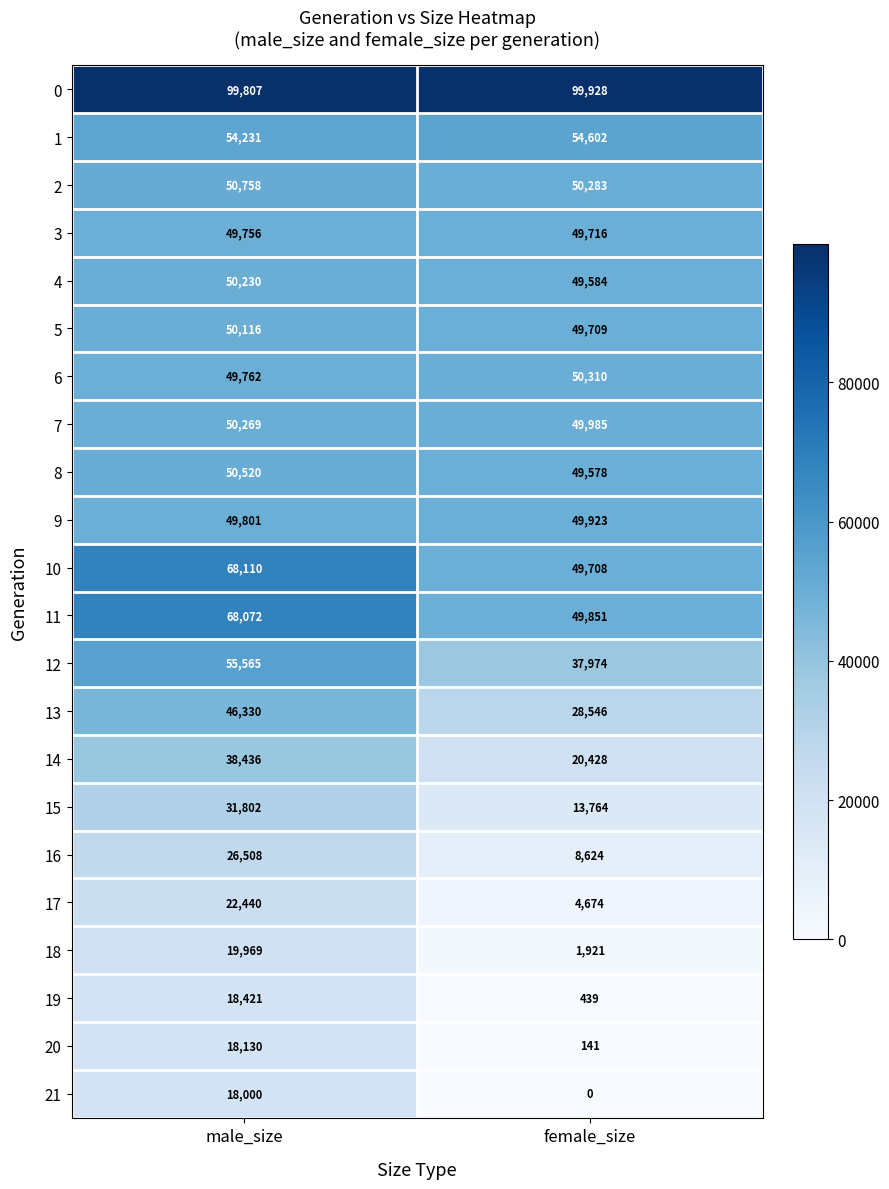

At which label does 21 reach its peak?

male_size